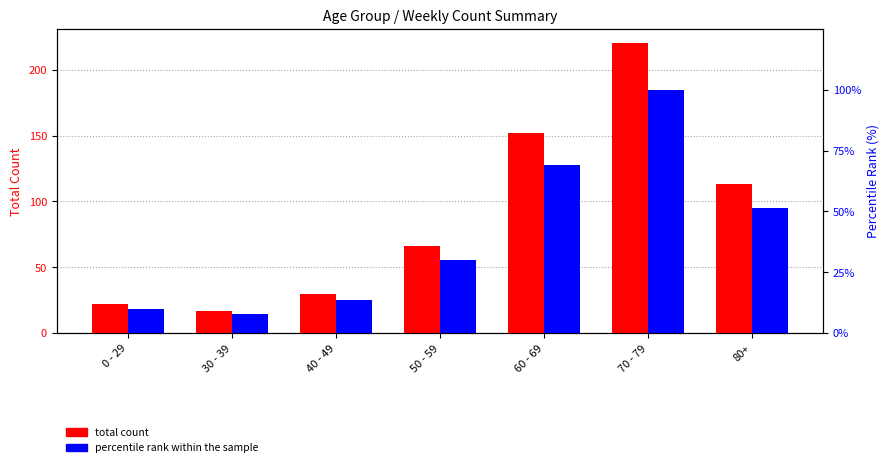

At how many categories does at least one series exceed 89?

3